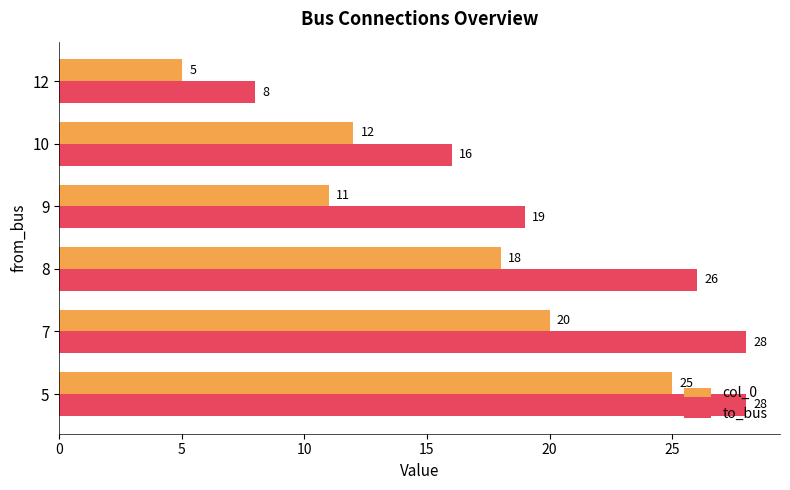

Between 5 and 9, which series saw the biggest shift?

col_0